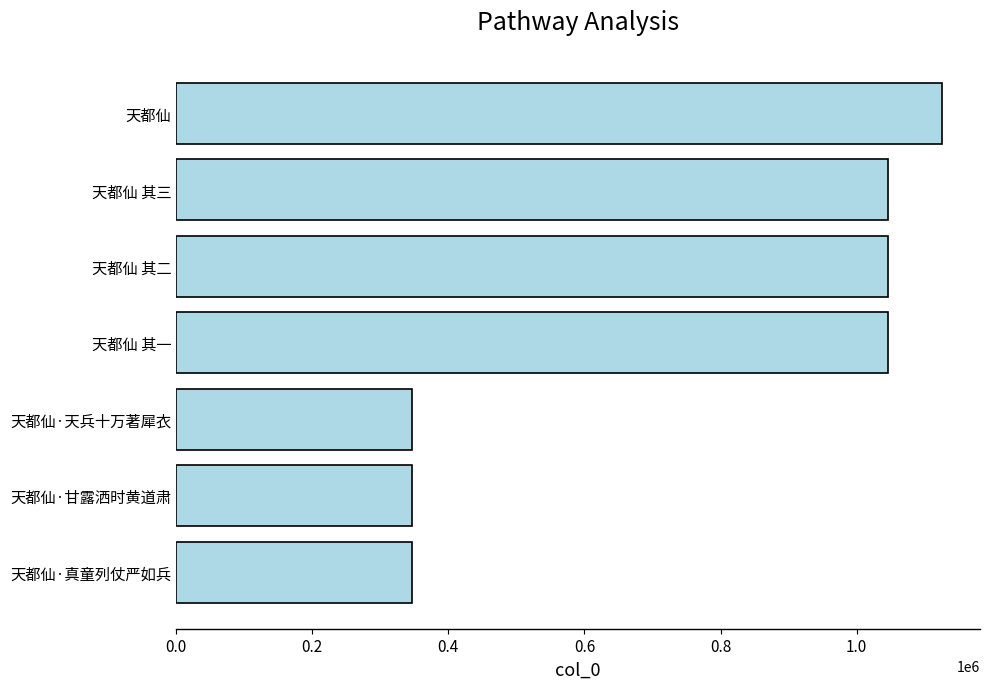

Which has a higher value, 天都仙 其二 or 天都仙?

天都仙